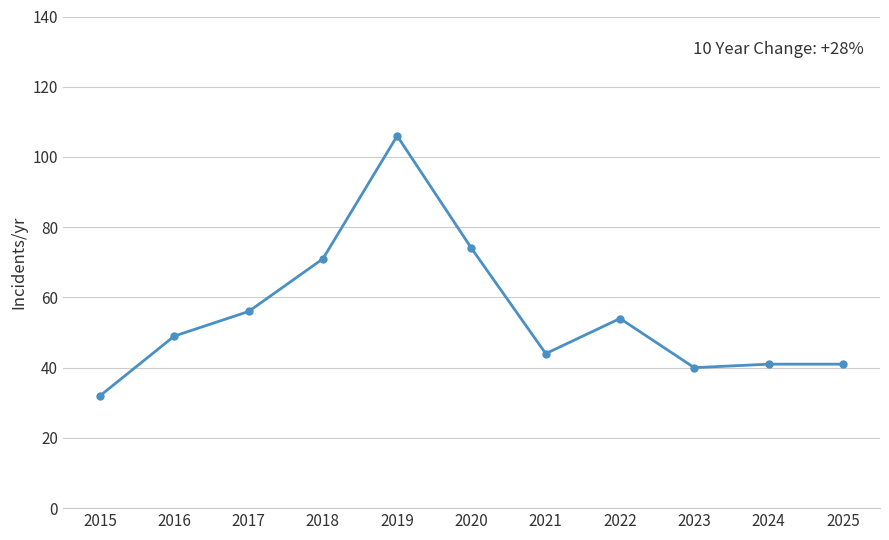

What is the sum of all values?

608